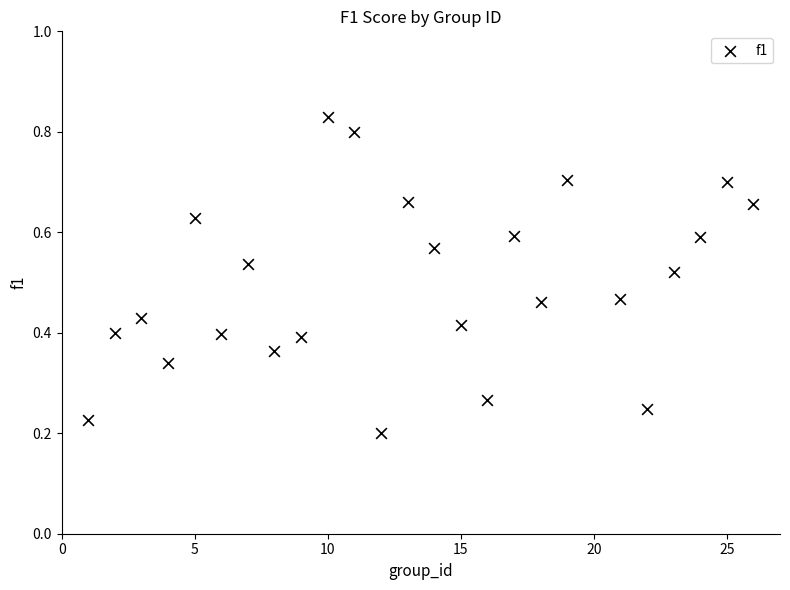

What is the range of X values (max minus min)?

25.0